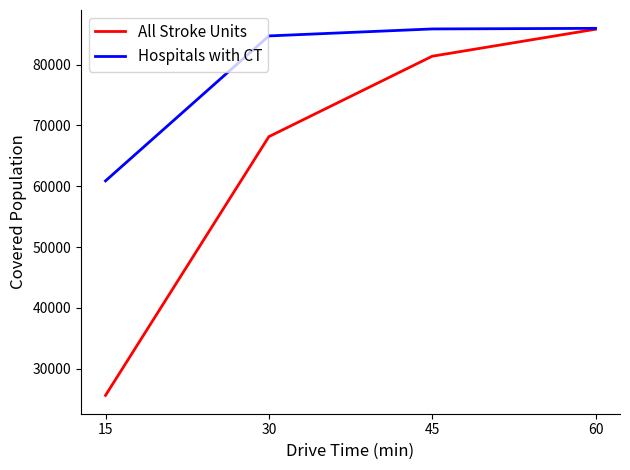

How many distinct data groups are displayed?

2